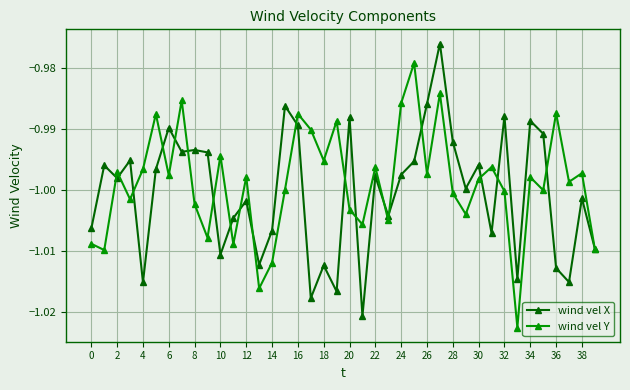

True or false: wind vel X has more than 1 points higher than both neighbors.

True